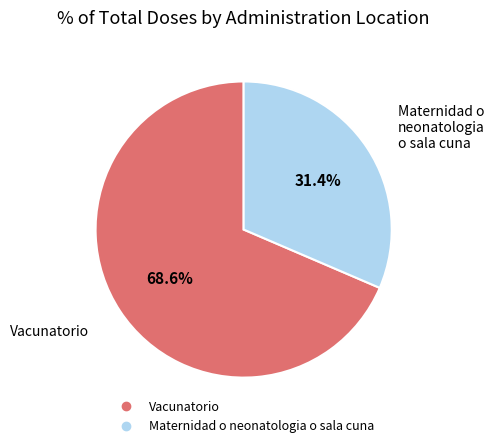

What is the ratio of the value at Vacunatorio to the value at Maternidad o neonatologia o sala cuna?

2.2